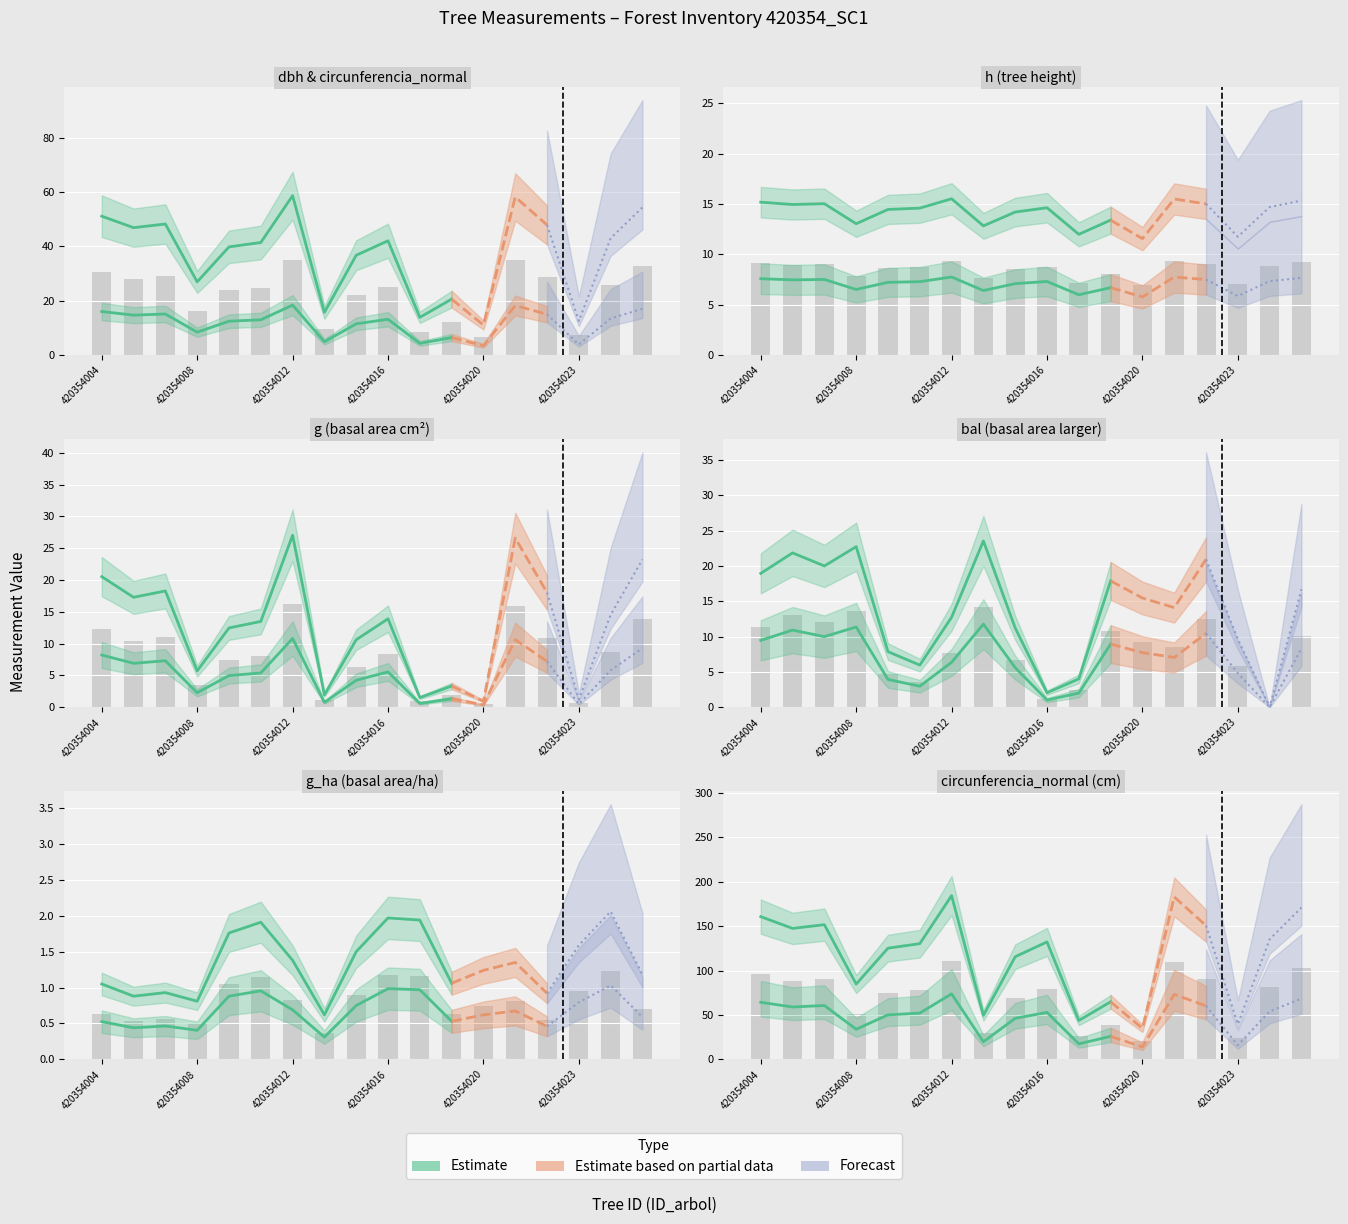

What is the total value across all series at 420354012?

179.8